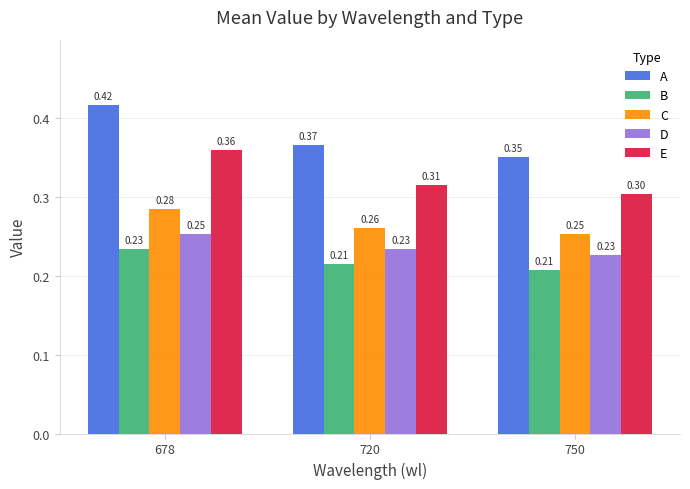

Which series changed the most between 678 and 750?

A